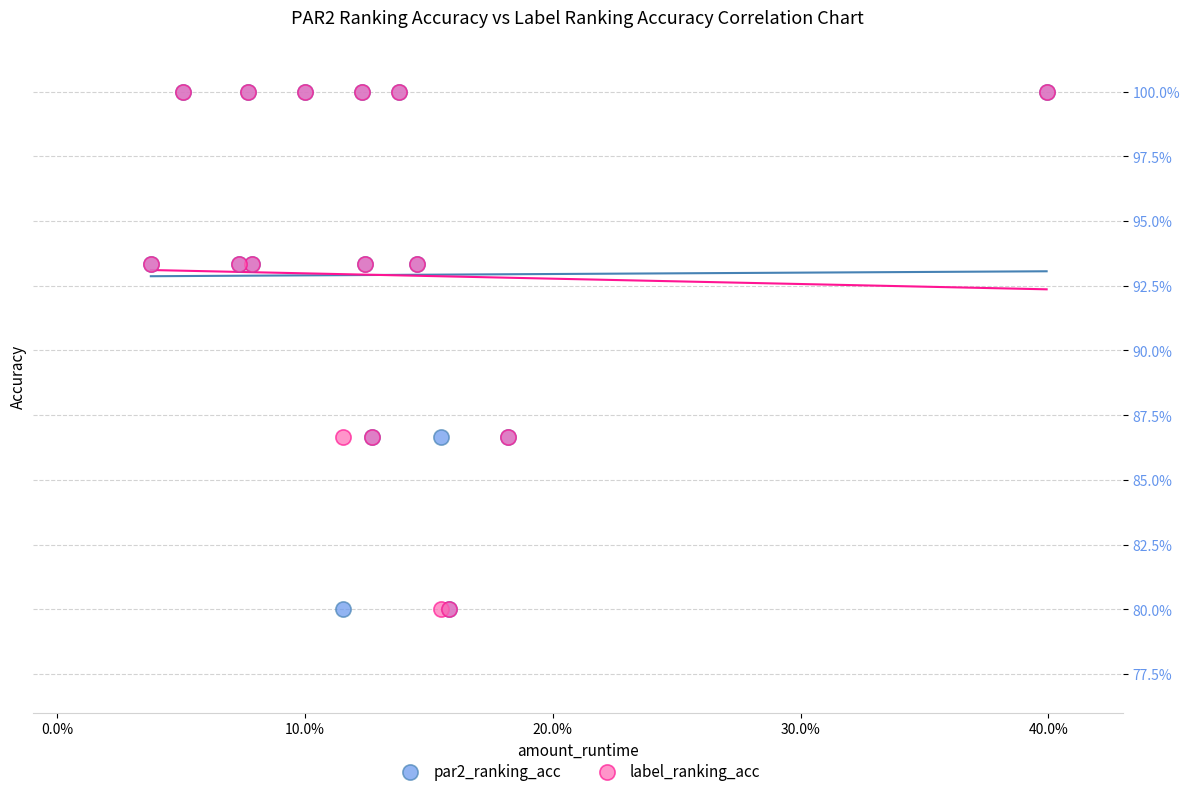

What are all the series names shown in the legend?

par2_ranking_acc, label_ranking_acc